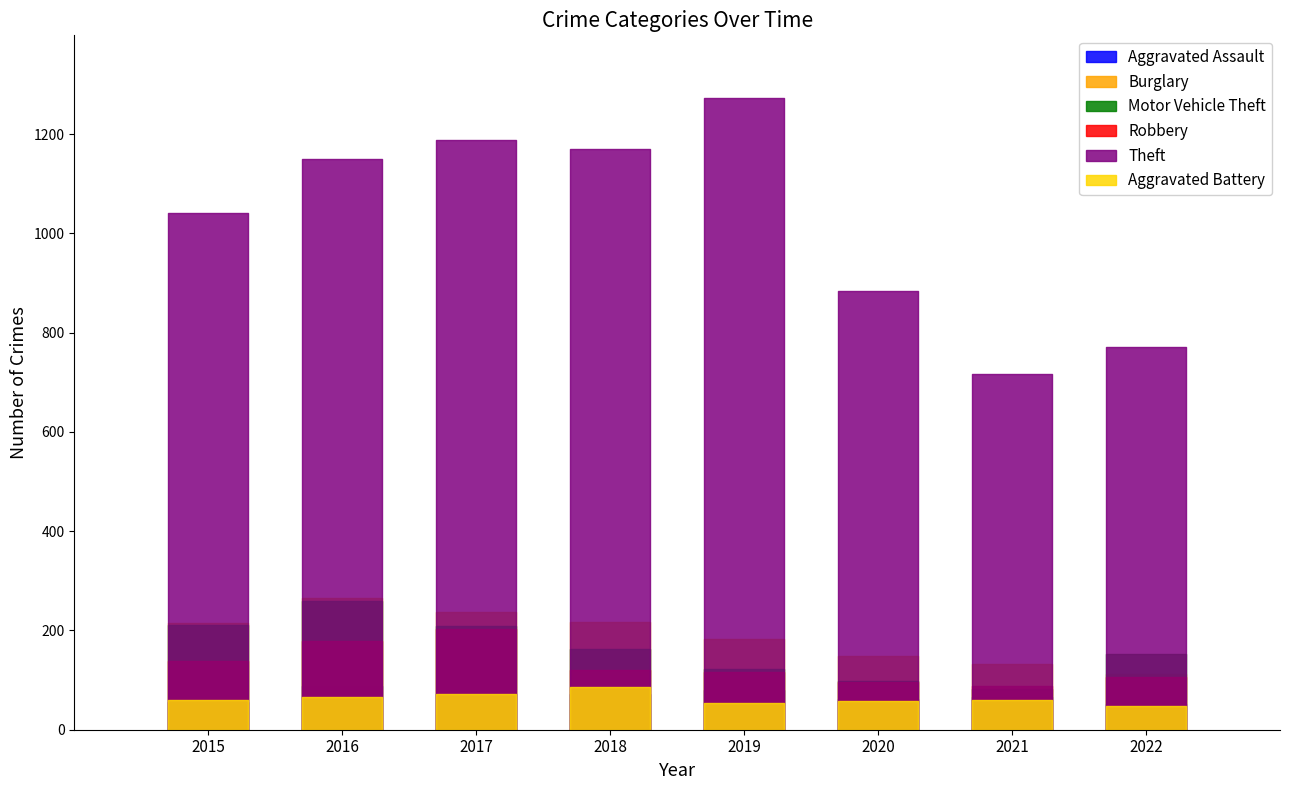

Count the Aggravated Assault values in the range 62 to 80.

5